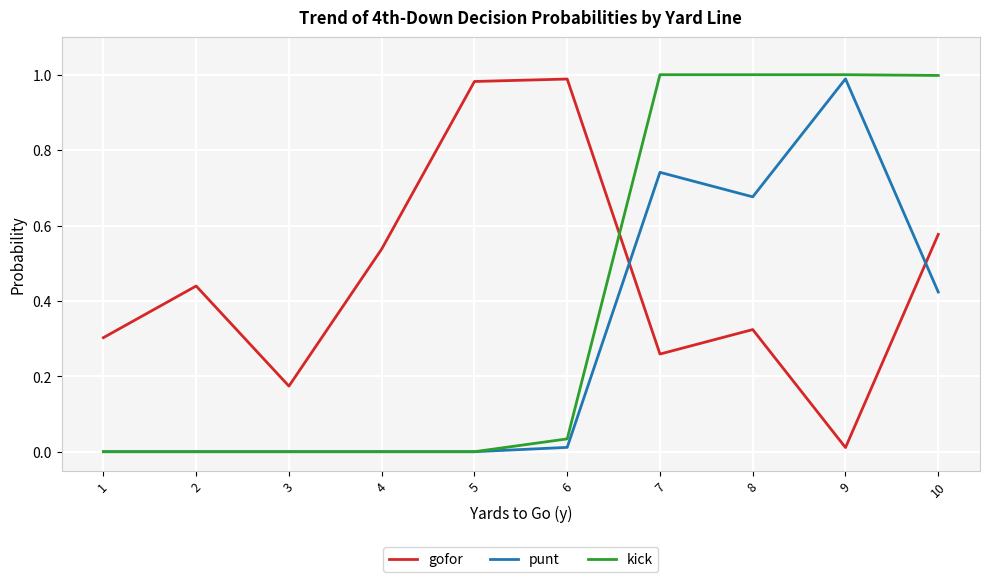

What is the difference between the second highest and second lowest values in the gofor series?

0.8